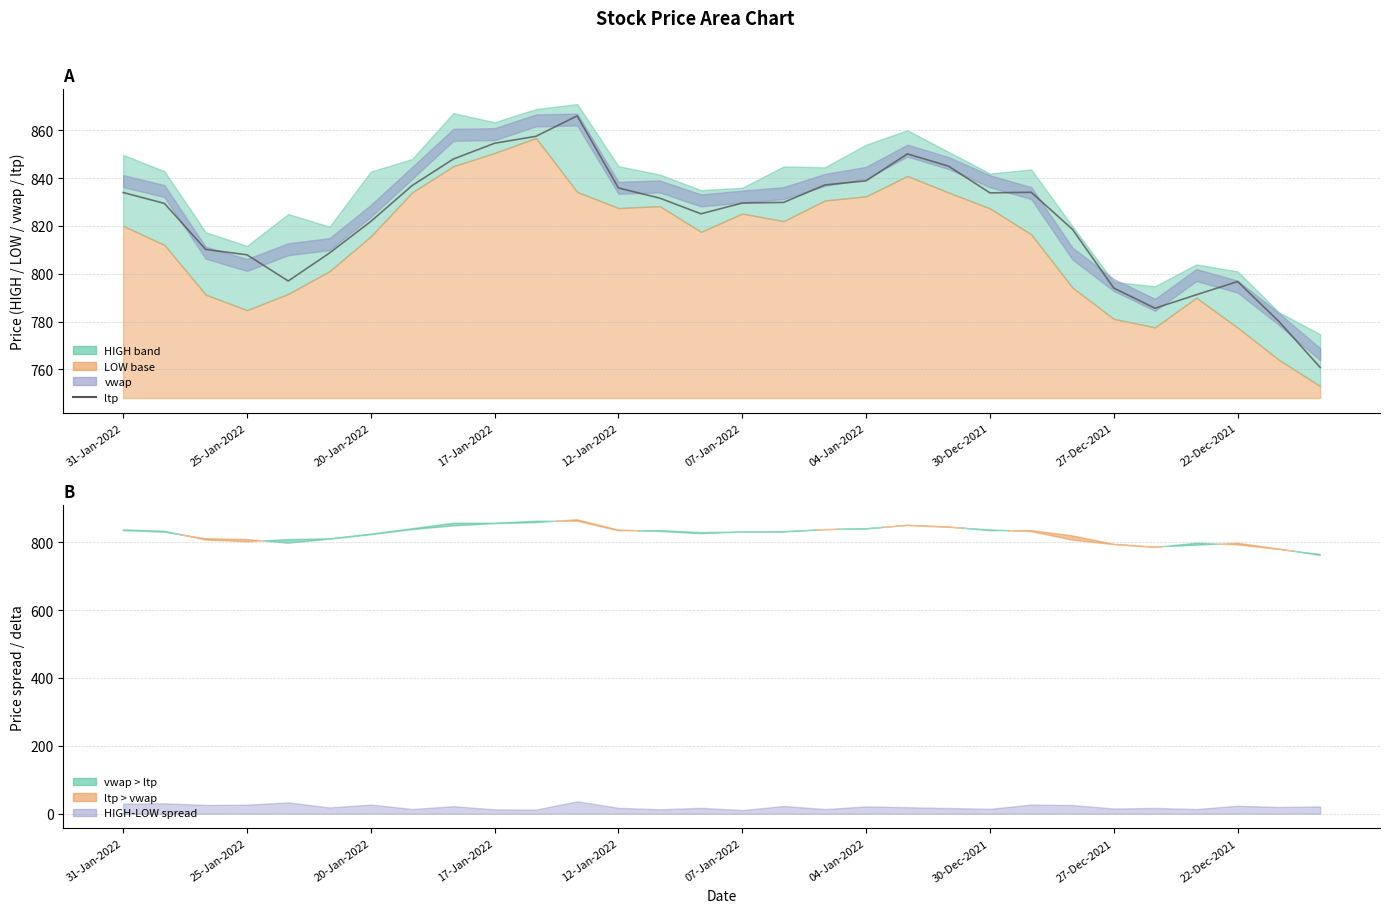

The chart shows a value of 311.8 at 29. True or false?

False